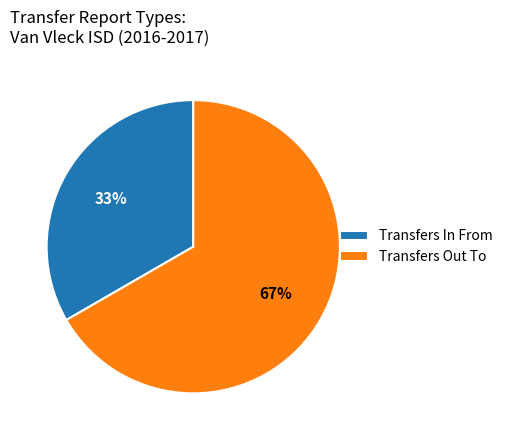

Which category has the biggest portion of the pie?

Transfers Out To